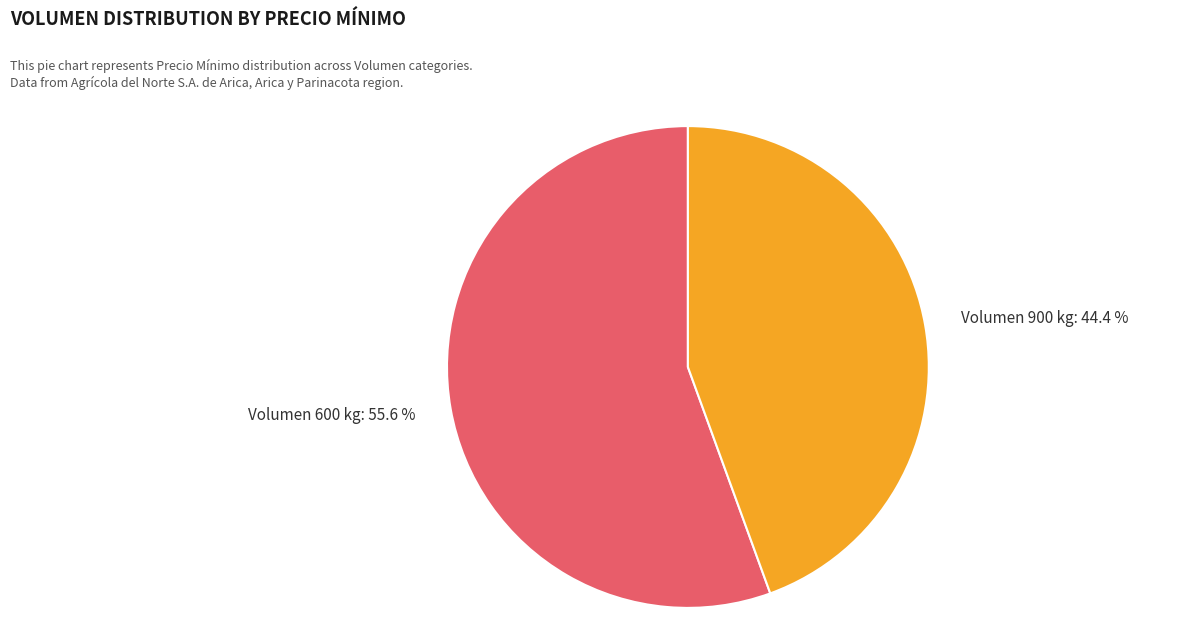

To the nearest percent, what is the difference between the largest and smallest slice percentages?

11%